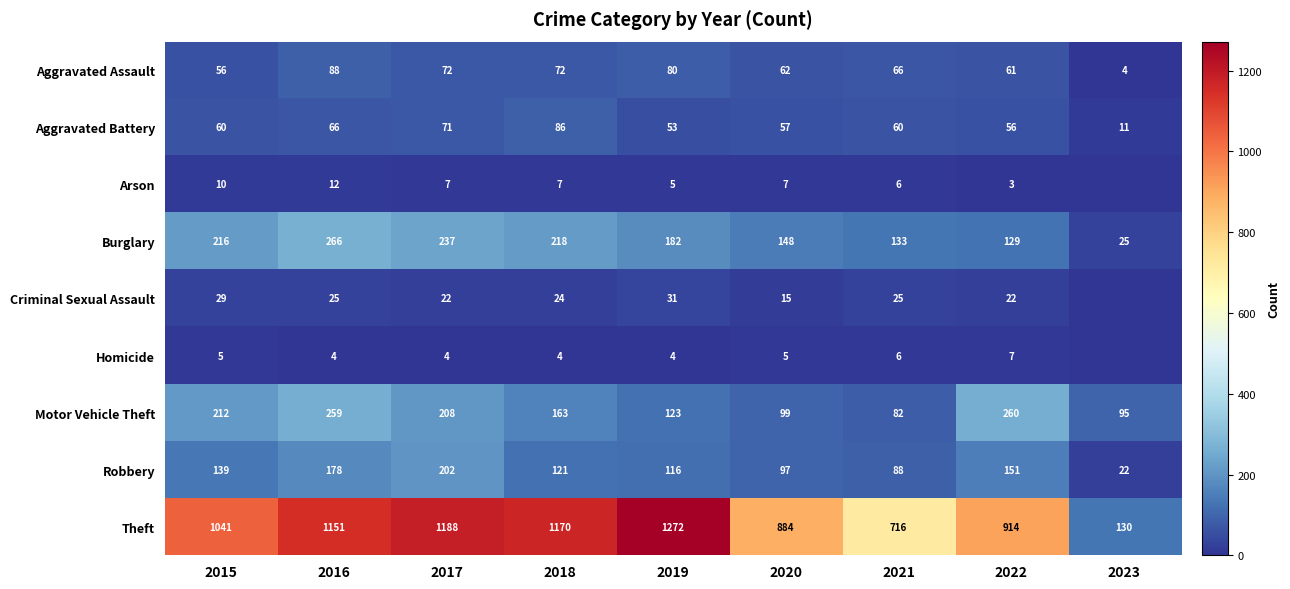

Between 2017 and 2018, which series saw the biggest shift?

Robbery